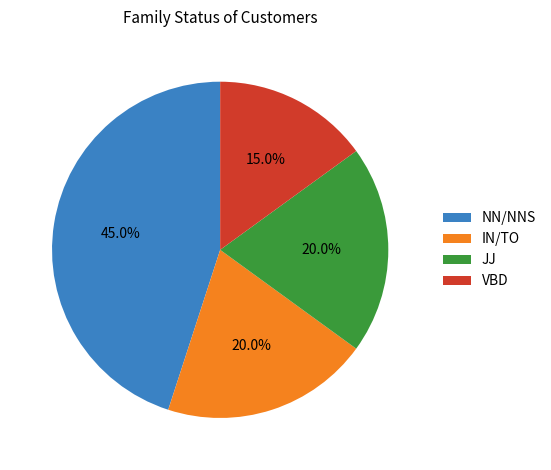

How much of the chart is everything except IN/TO?

80.0%